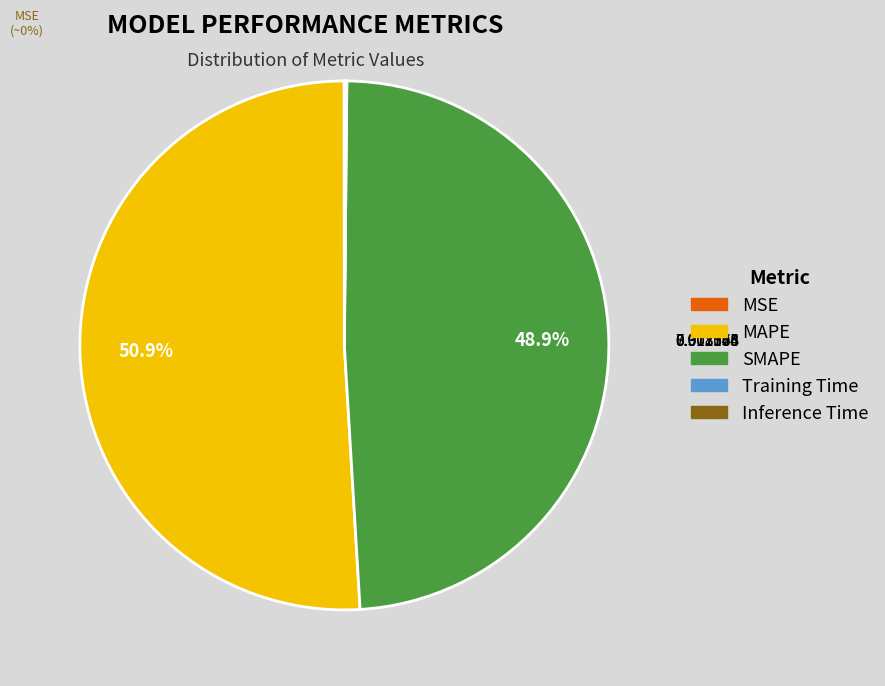

What percentage is NOT represented by SMAPE?

51.1%